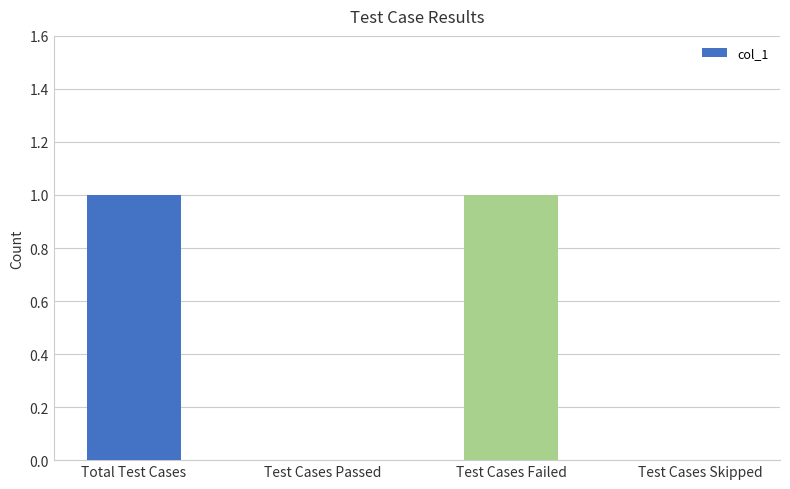

The value at Test Cases Passed is -1. True or false?

False